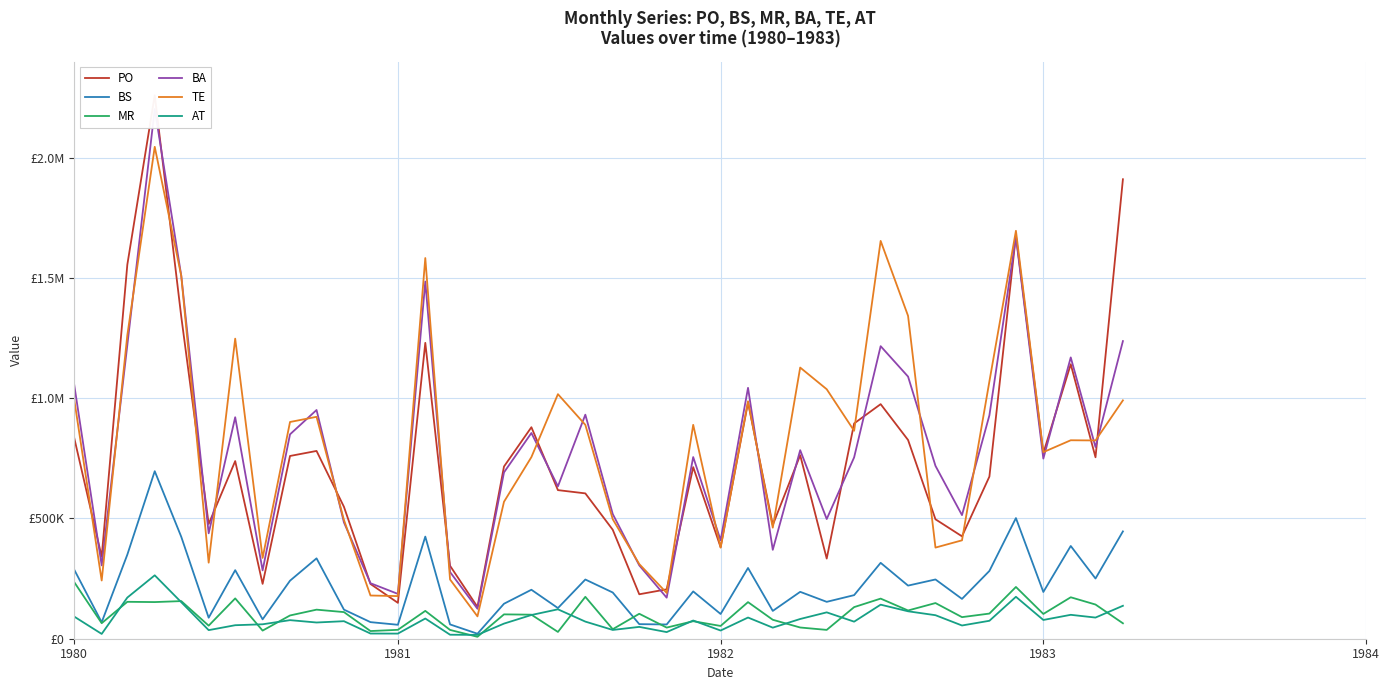

True or false: MR and PO cross at least once.

False